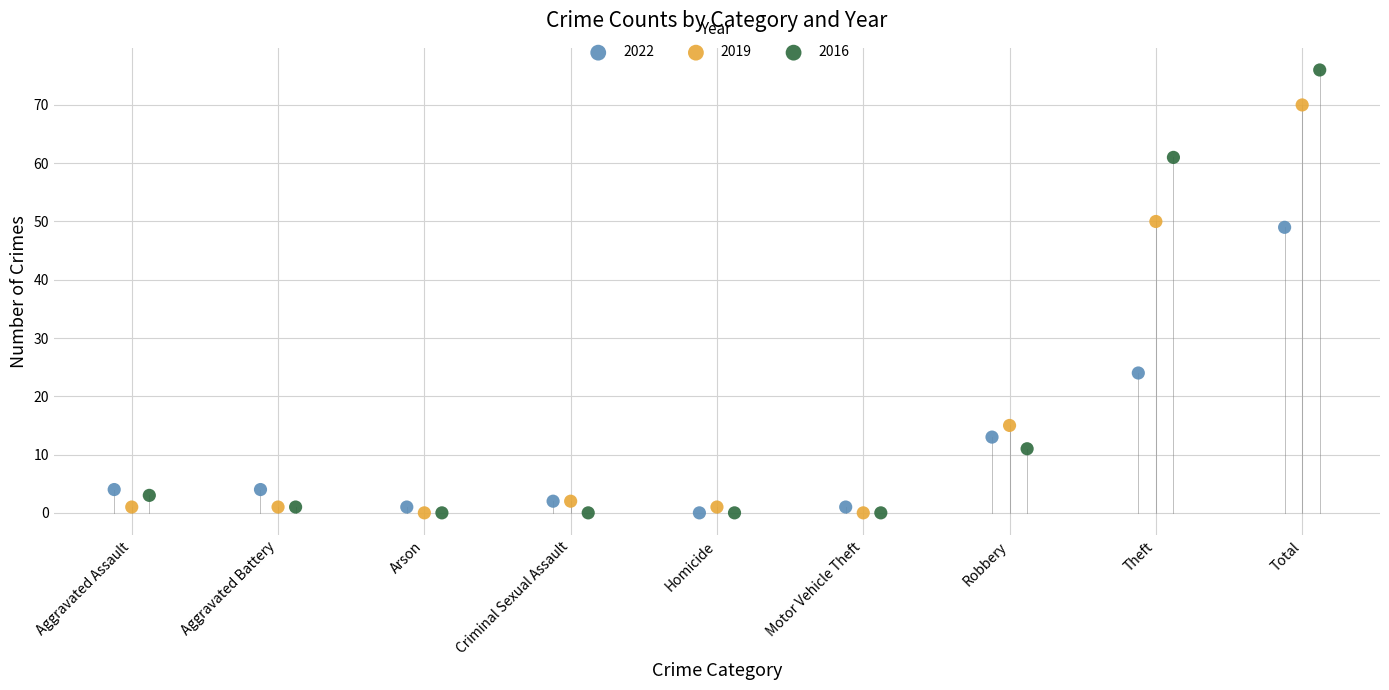

Which series has the largest Y range (max minus min)?

2016